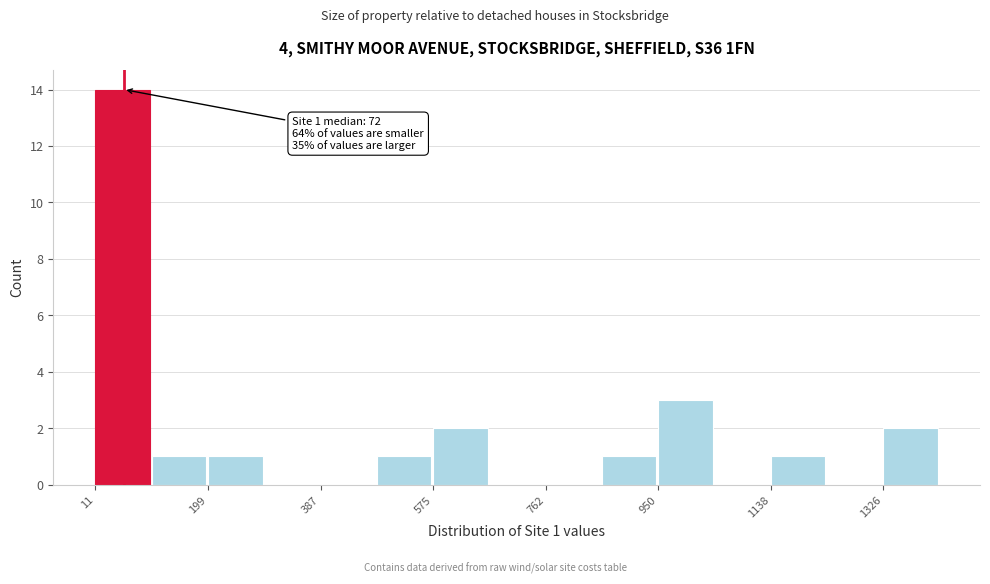

Which range on the x-axis has the tallest bar?

20 to 100